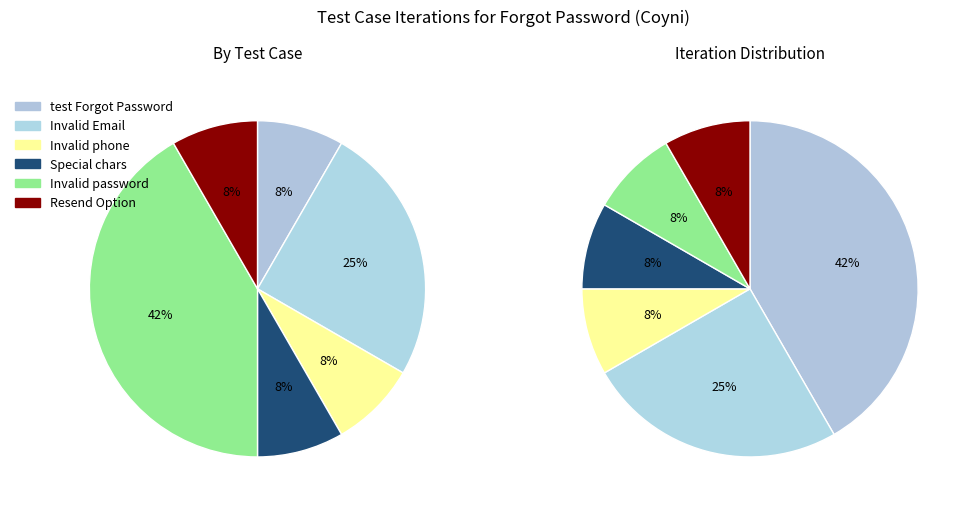

To the nearest percent, what is the average slice percentage?

17%